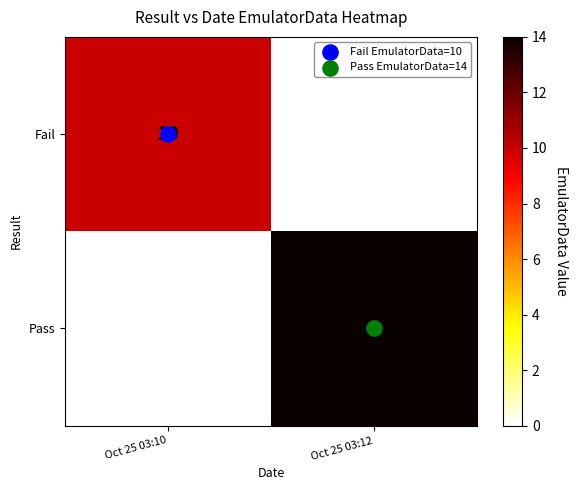

What is the approximate value of Pass at Oct 25 03:12, to the nearest 10?

10